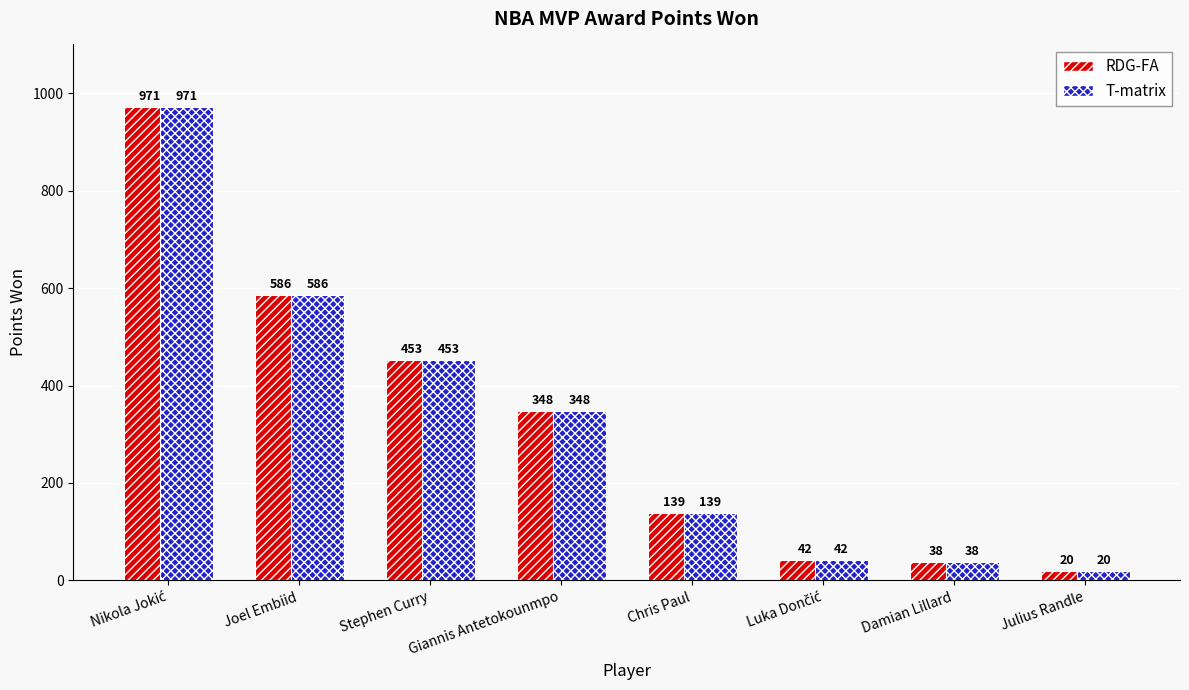

What is the maximum value shown in the chart?

971